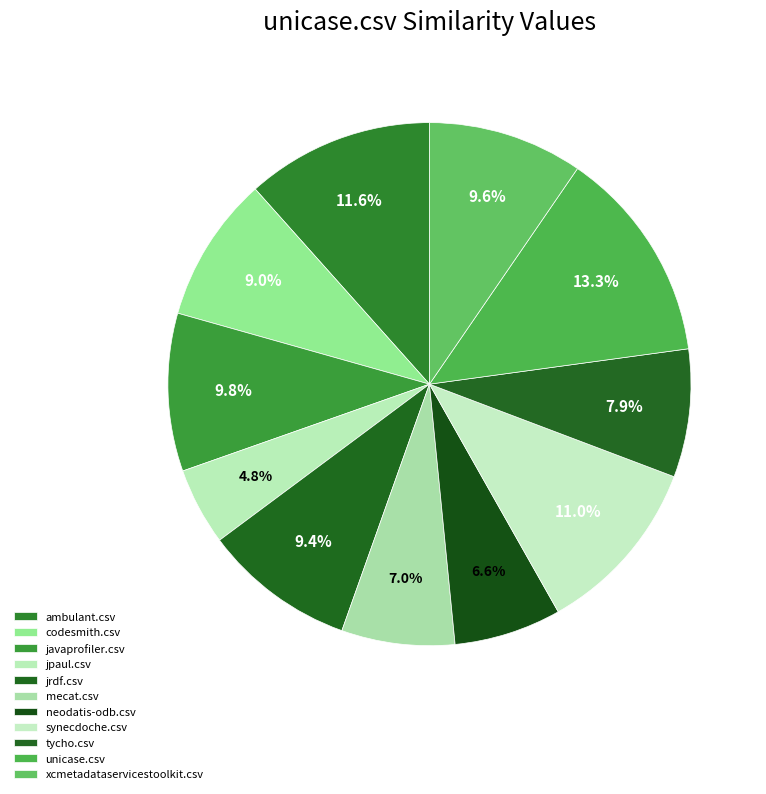

Which slice is the smallest?

jpaul.csv